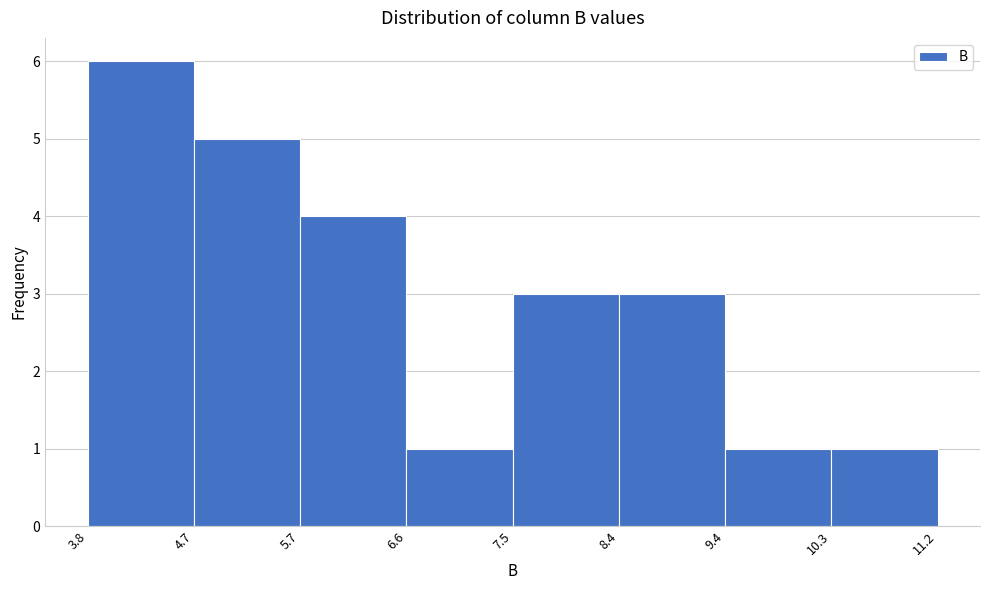

Reading left to right, list every bar in this chart as the range it spans on the x-axis followed by its height. The values are not printed on the chart, so give them approximately, as read against the axis.

3.8 to 4.7: 6
4.7 to 5.7: 5
5.7 to 6.6: 4
6.6 to 7.5: 1
7.5 to 8.4: 3
8.4 to 9.4: 3
9.4 to 10.3: 1
10.3 to 11.2: 1